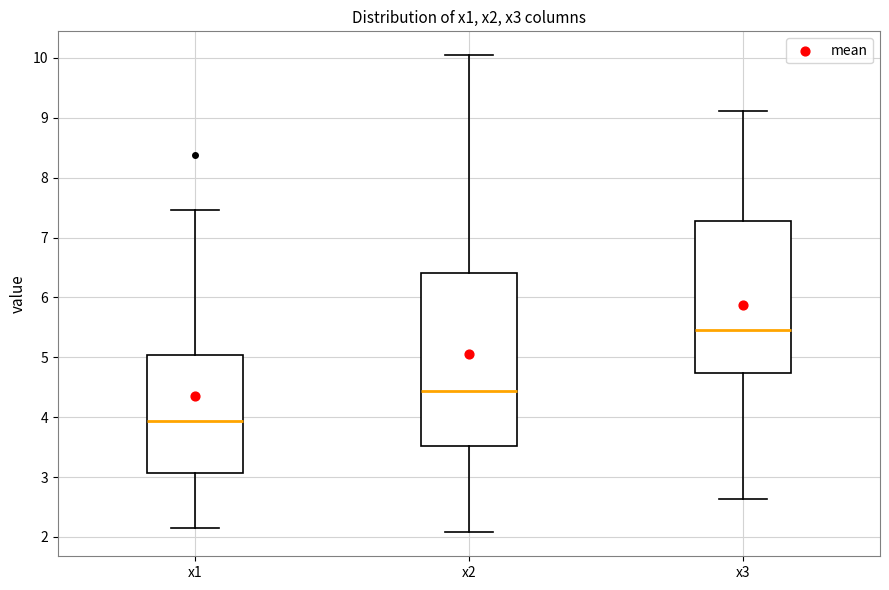

Where does the upper whisker of the box for x2 end on the y-axis? The values are not printed on the chart, so give them approximately, as read against the axis.

10.0